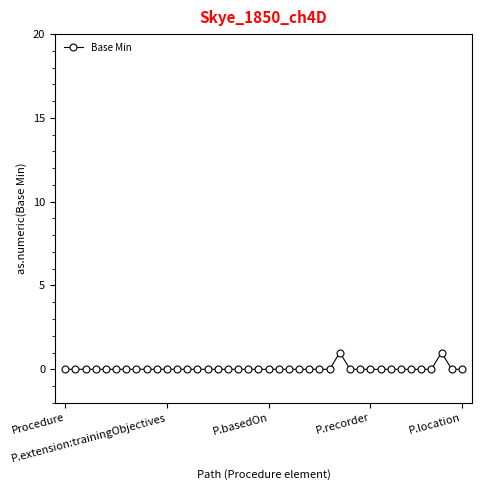

True or false: there are more than 1 points higher than both neighbors.

True